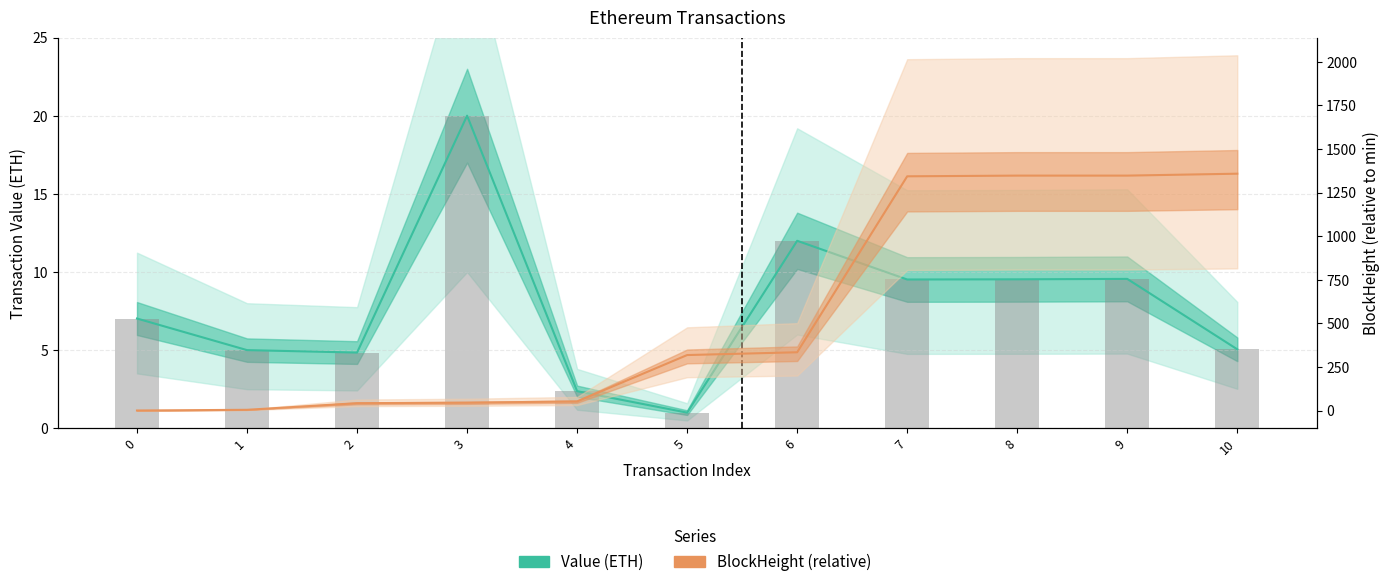

Which series has the largest total across all categories?

BlockHeight (relative)